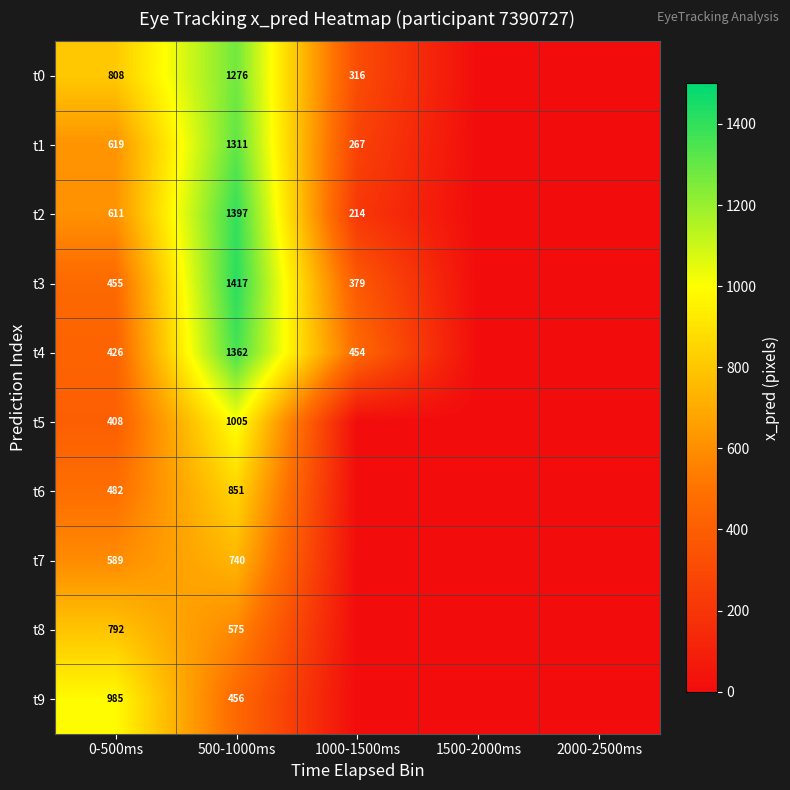

At 0-500ms, list the series in order from largest to smallest.

t9, t0, t8, t1, t2, t7, t6, t3, t4, t5